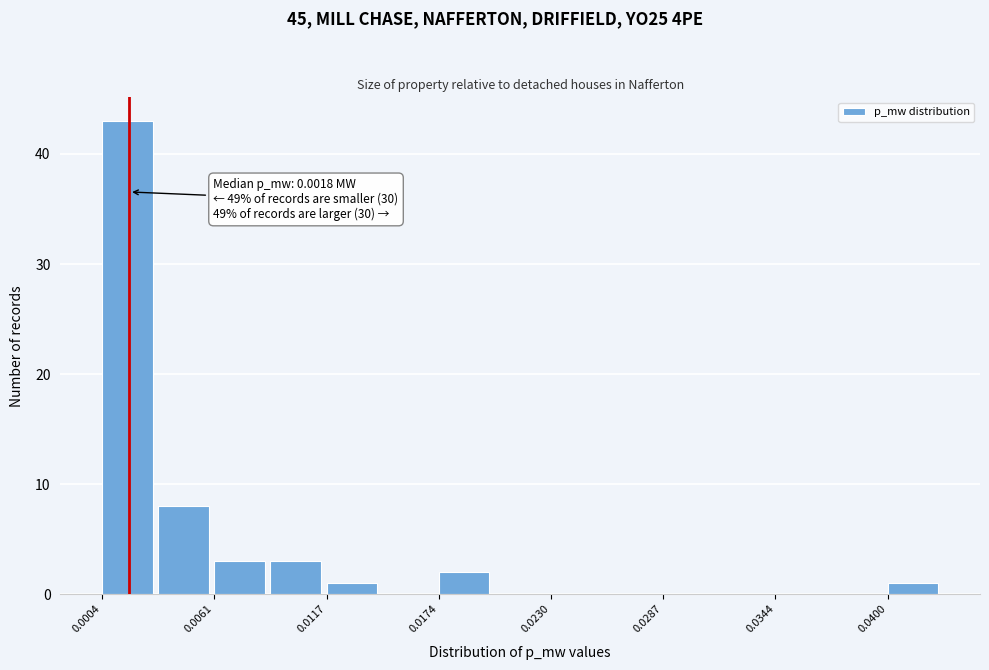

Around what value on the x-axis is the tallest bar? Give the approximate position of its centre, as read against the axis.

0.002